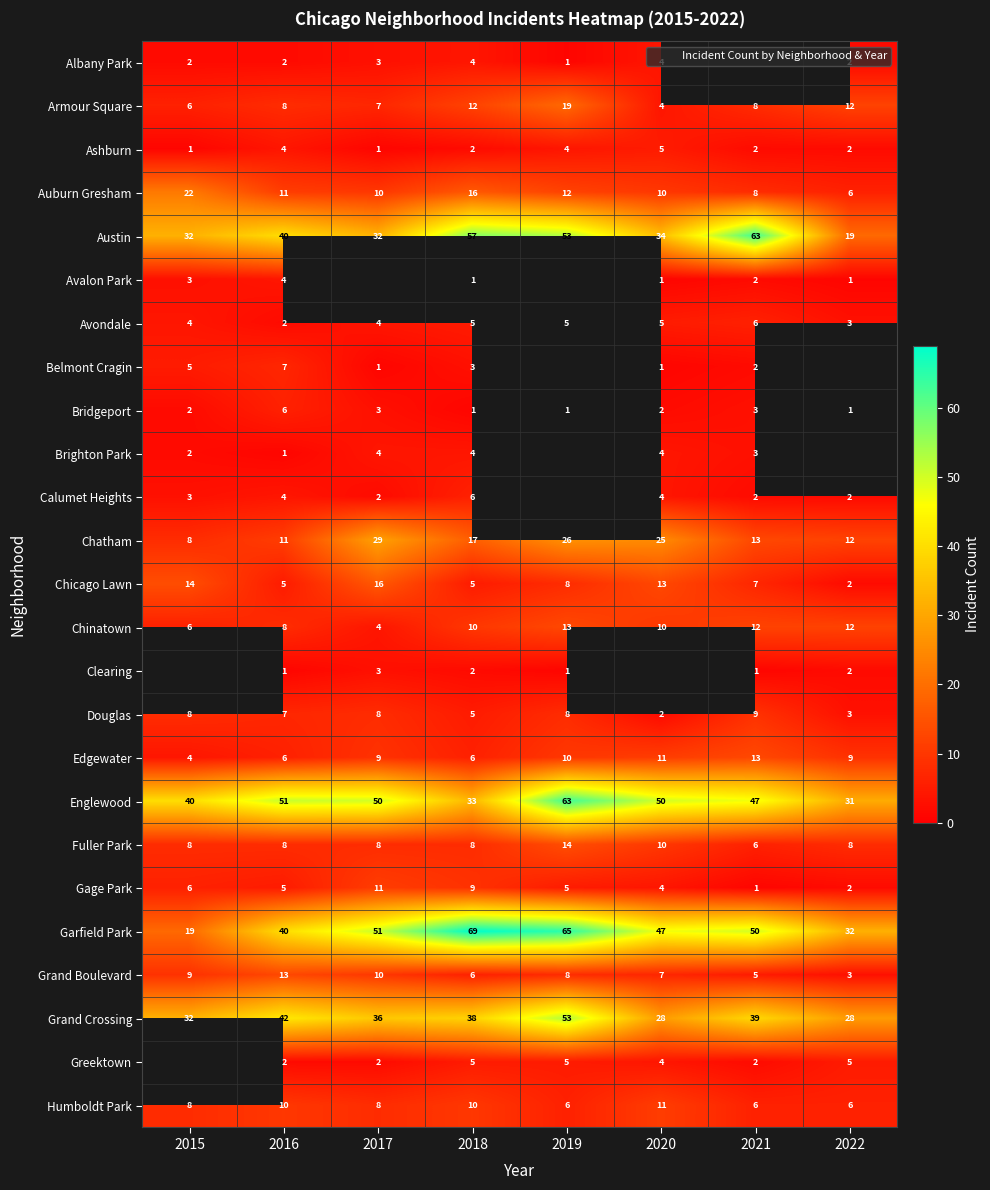

At 2015, list the series in order from smallest to largest.

Ashburn, Albany Park, Bridgeport, Brighton Park, Avalon Park, Calumet Heights, Avondale, Edgewater, Belmont Cragin, Armour Square, Chinatown, Gage Park, Chatham, Douglas, Fuller Park, Humboldt Park, Grand Boulevard, Chicago Lawn, Auburn Gresham, Austin, Clearing, Garfield Park, Grand Crossing, Englewood, Greektown